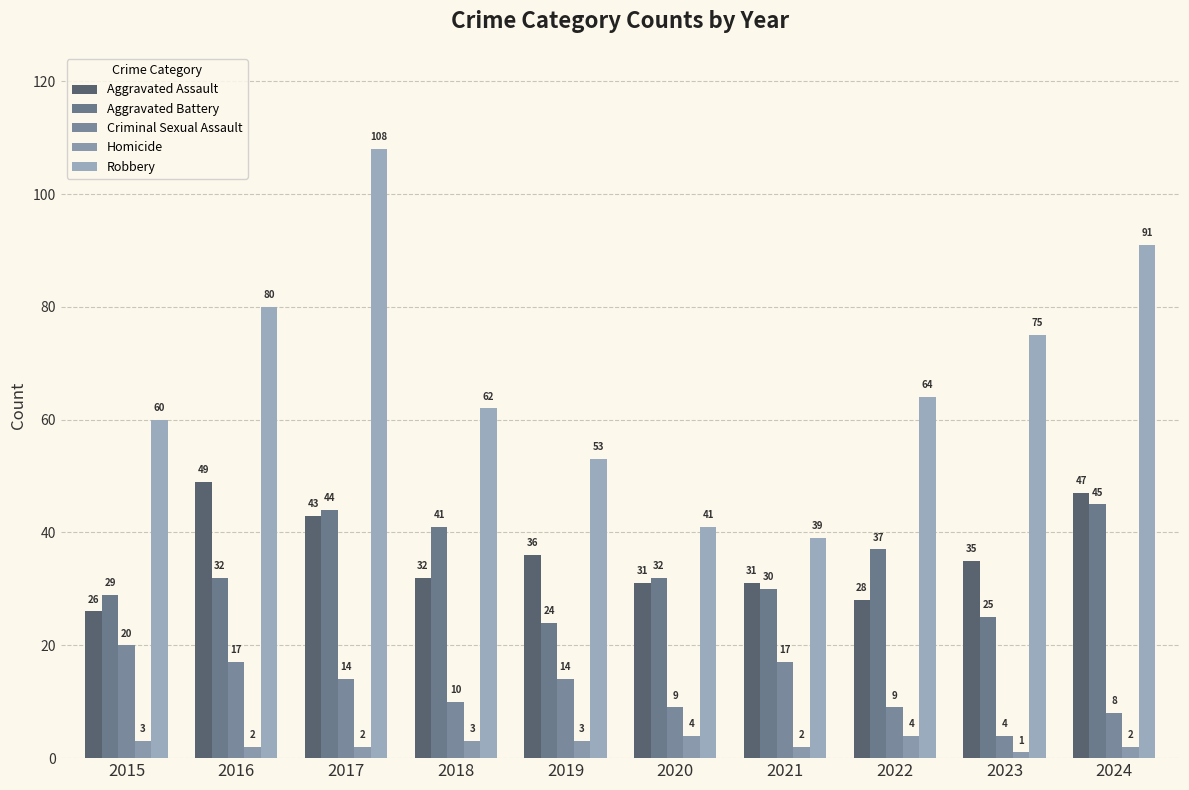

List the labels in order of Robbery value, smallest first.

2021, 2020, 2019, 2015, 2018, 2022, 2023, 2016, 2024, 2017